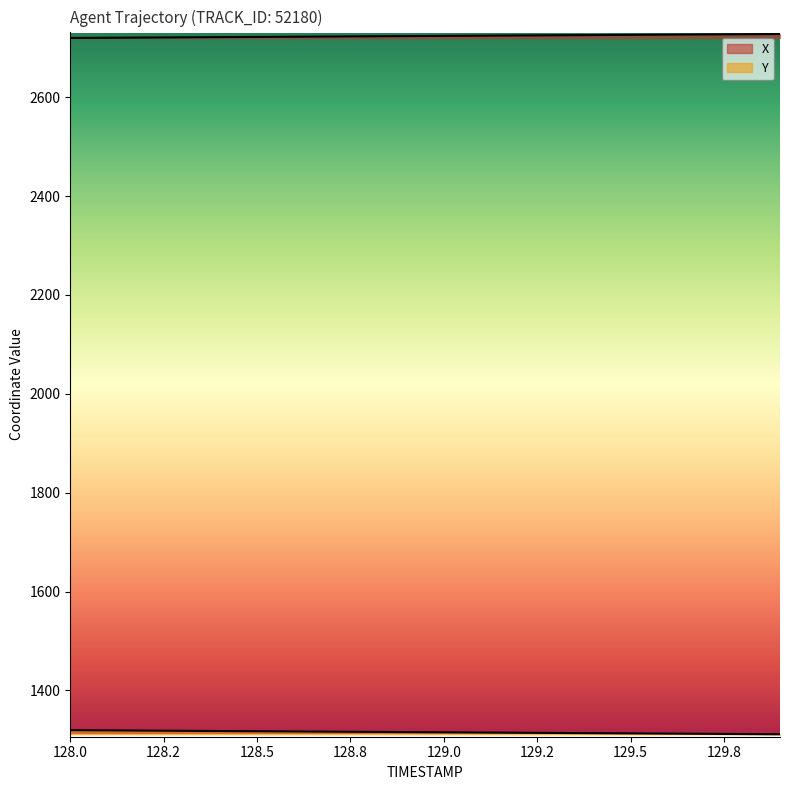

What is the total value across all series at 128.6?

4039.3